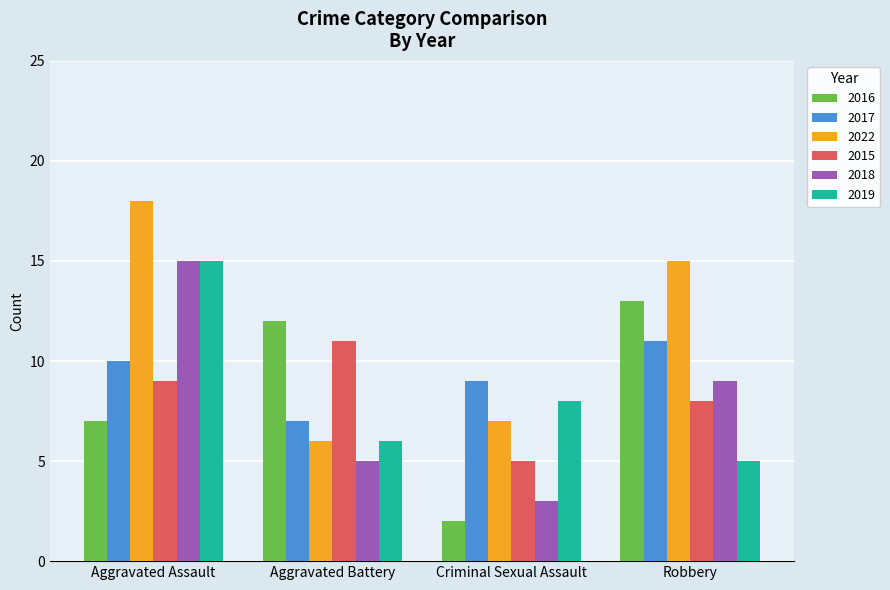

What is the difference between the 2022 values at Robbery and Criminal Sexual Assault?

8